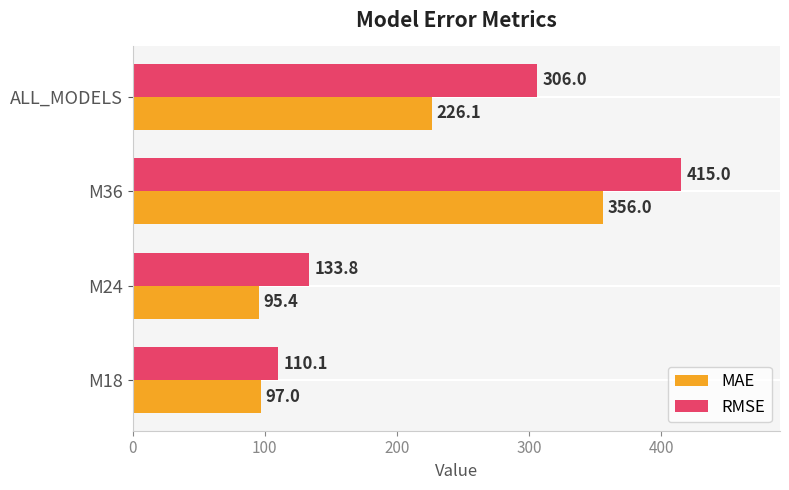

Is it true that MAE equals 165.1 at M24?

False